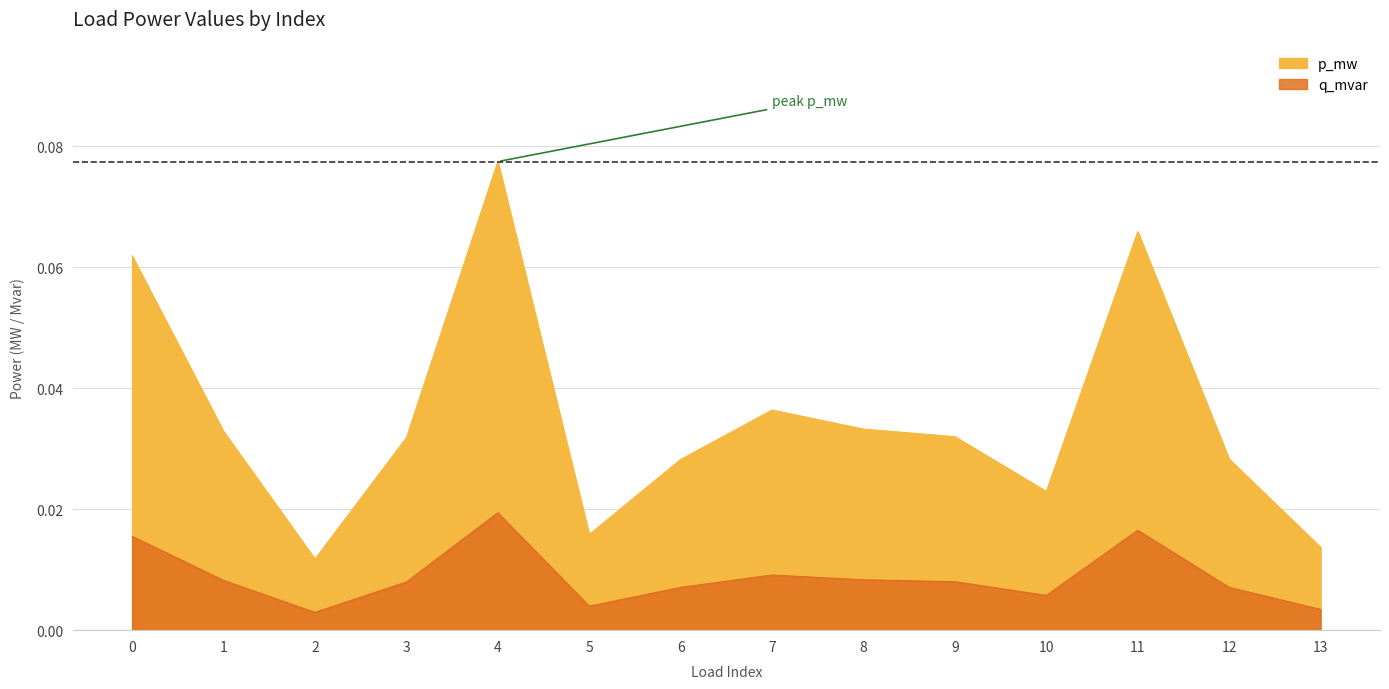

At how many categories does at least one series exceed 0?

14